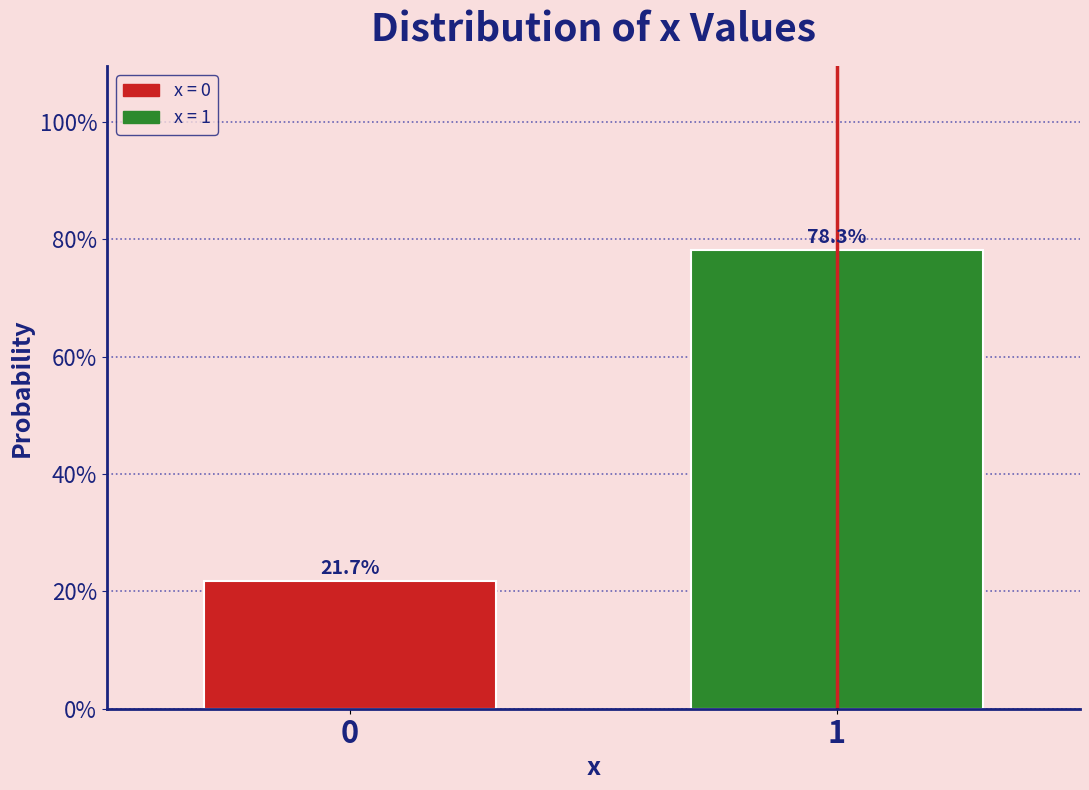

Are the bars horizontal?

No